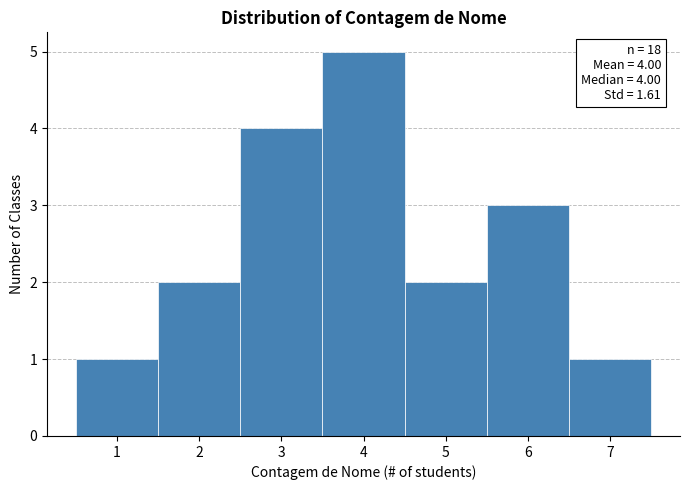

Which range on the x-axis has the tallest bar?

3.5 to 4.5